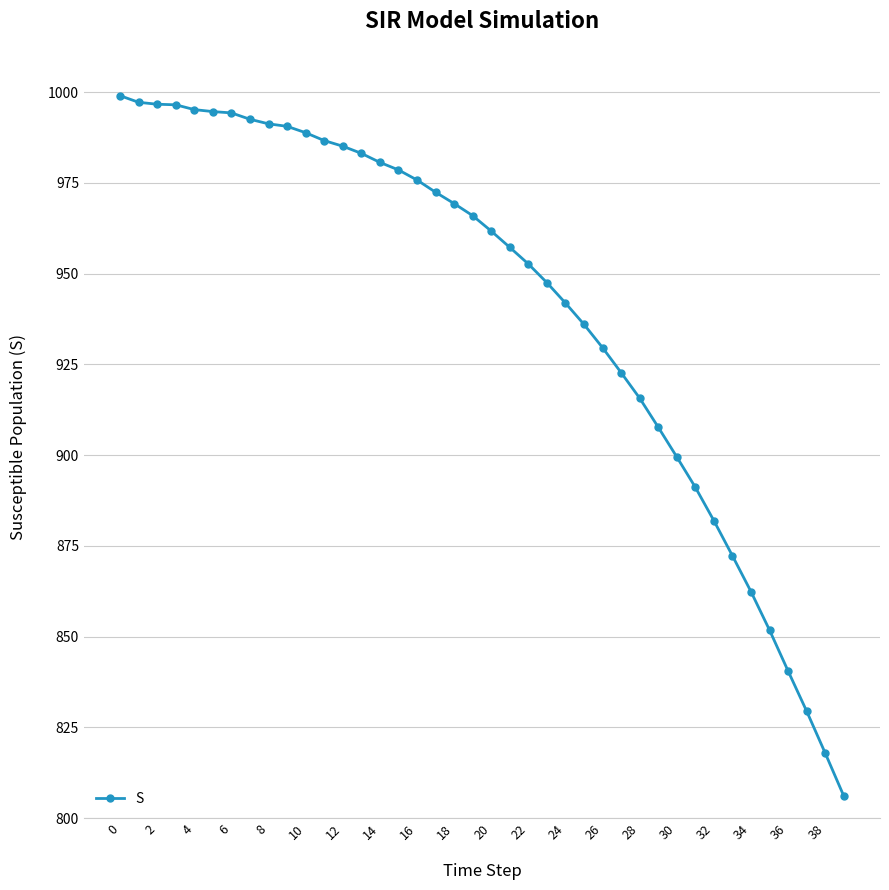

Count the number of values greater than 965.

20